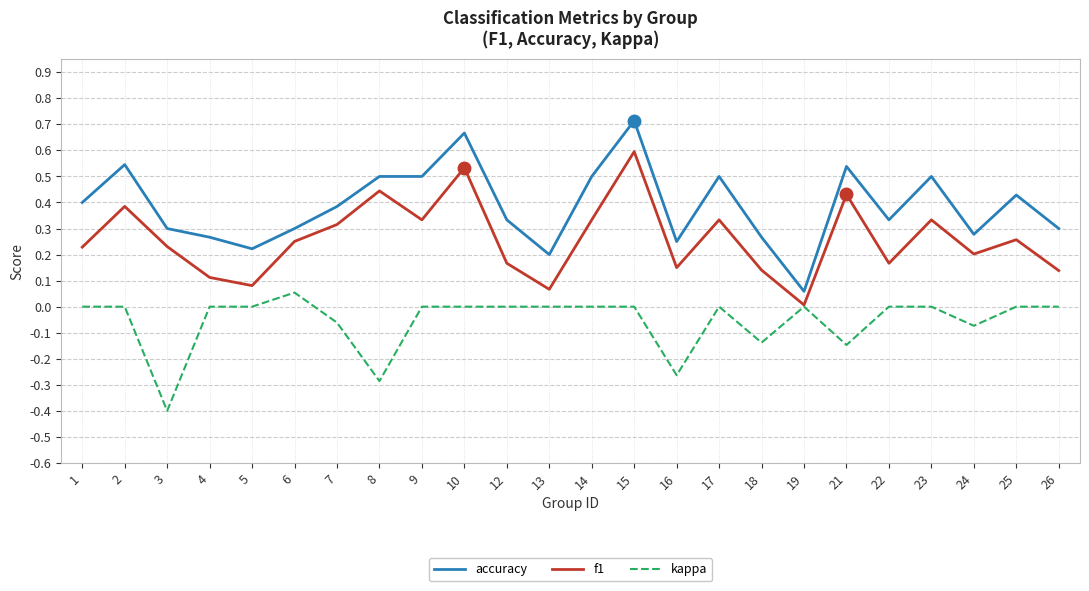

Rank the series by their maximum value, from lowest to highest.

kappa, f1, accuracy